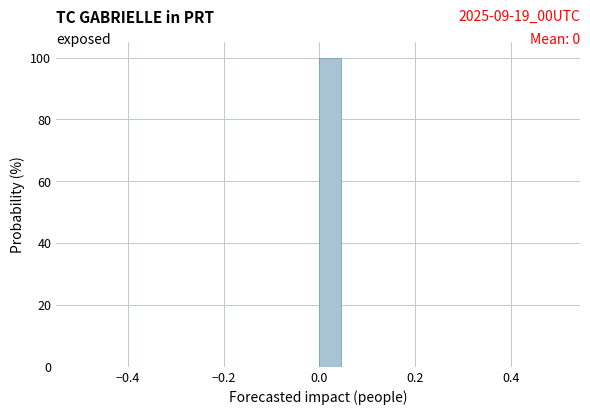

Around what value on the x-axis is the tallest bar? Give the approximate position of its centre, as read against the axis.

0.02